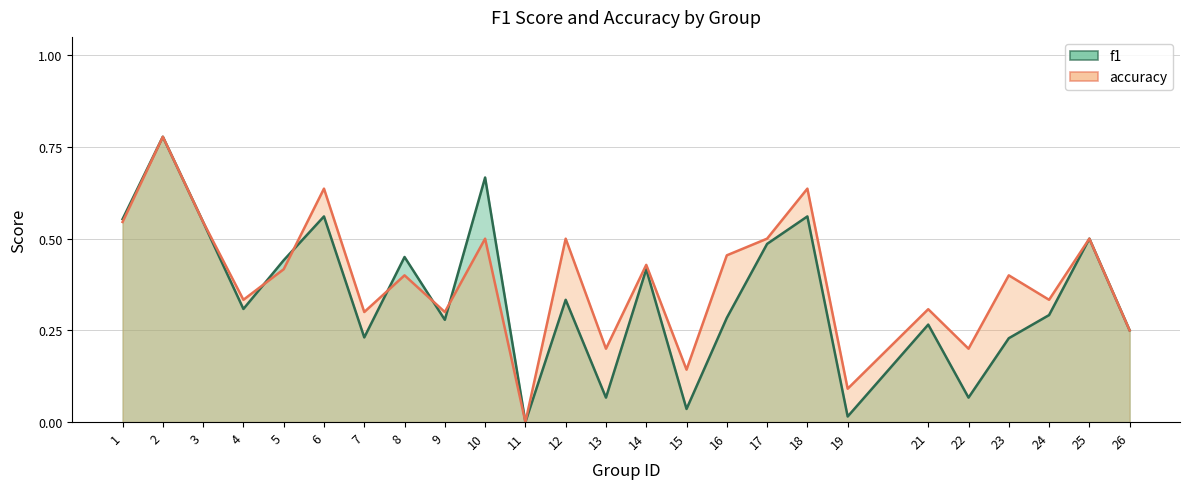

How many distinct data groups are displayed?

2